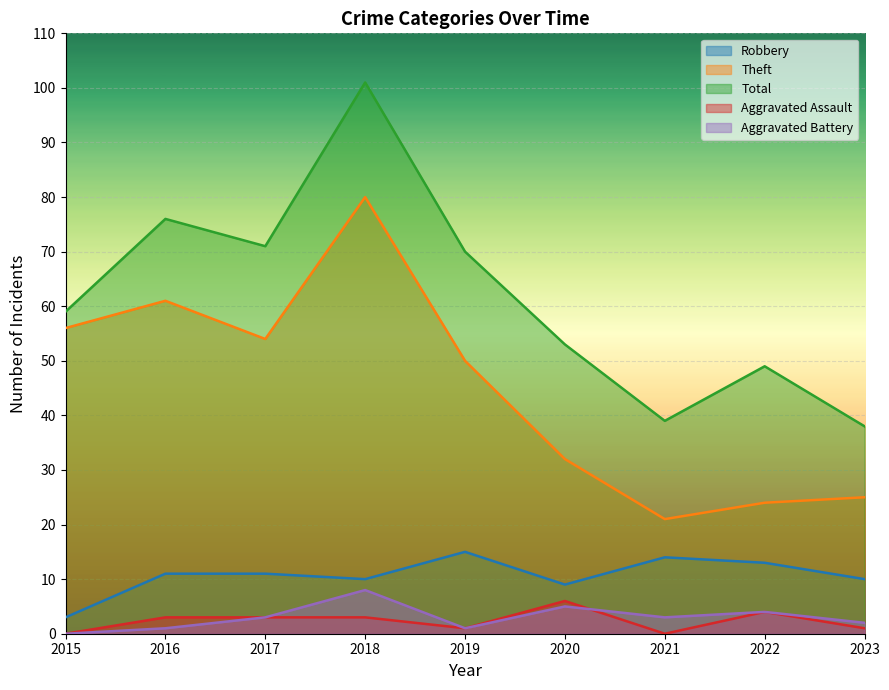

How many values in the Aggravated Assault series are below 3?

4